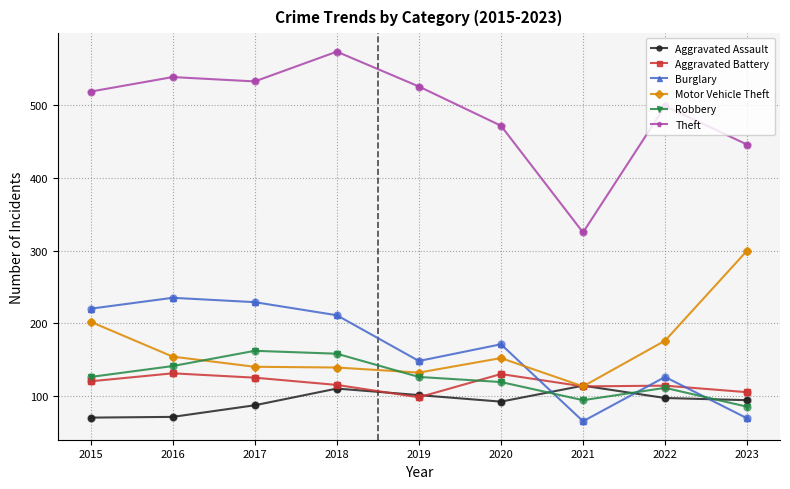

What is the difference between the highest and lowest values at 2021?

260